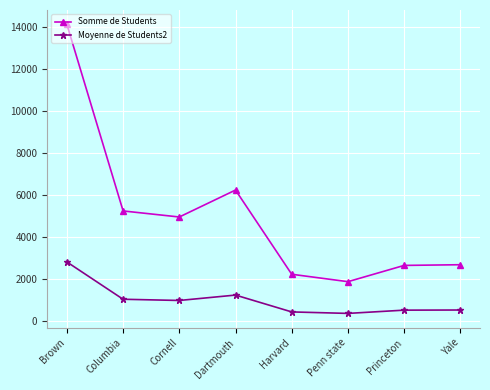

Rank the series by their average value, from highest to lowest.

Somme de Students, Moyenne de Students2